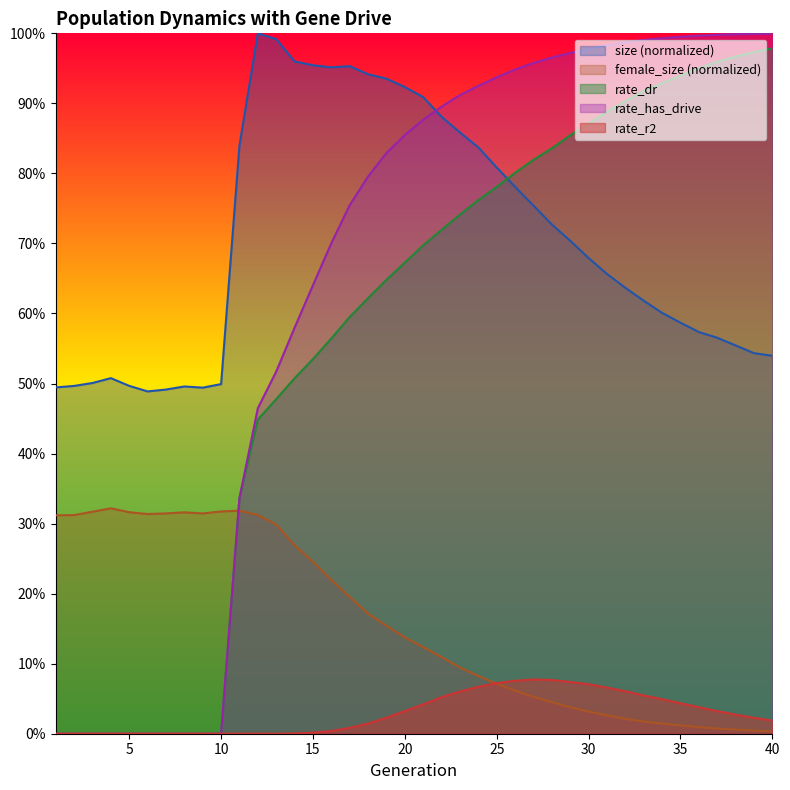

True or false: rate_dr has more than 0 interior local peaks.

False